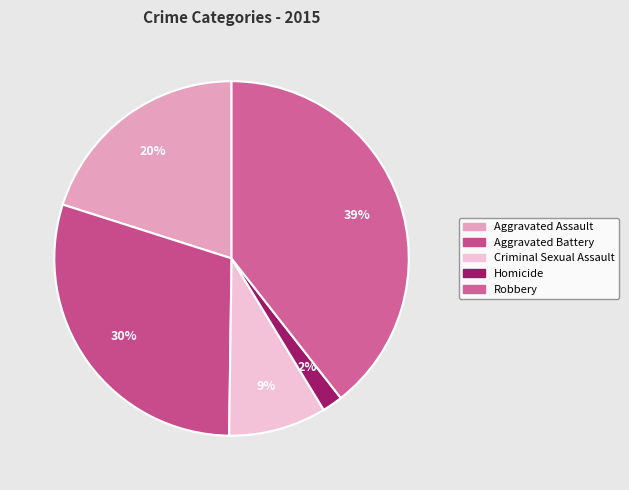

What is the largest slice in the pie chart?

Robbery